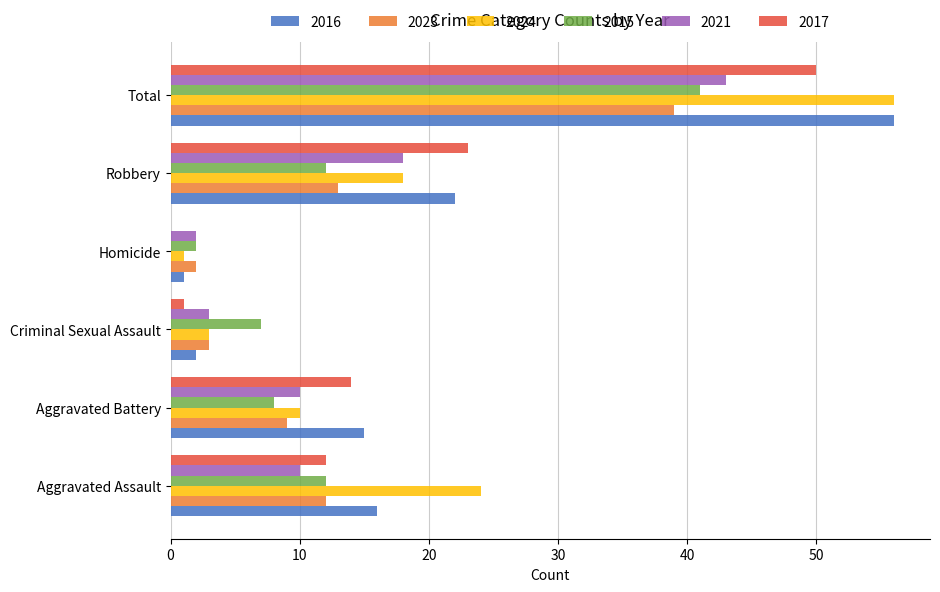

Which label corresponds to the largest value in the chart?

Total